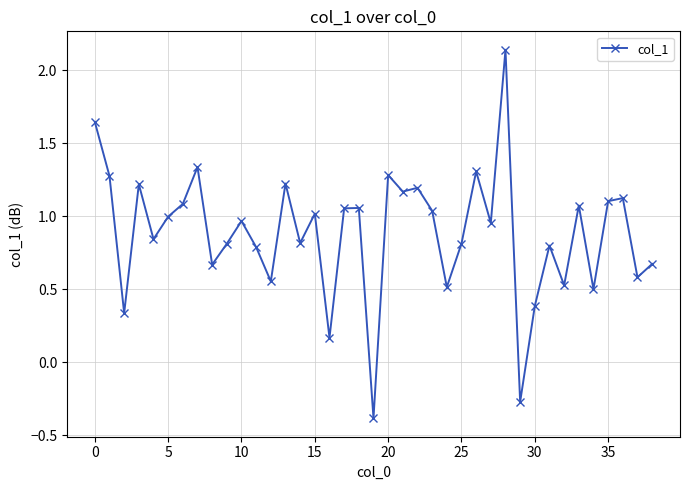

Is this an area chart (filled region under the line)?

No